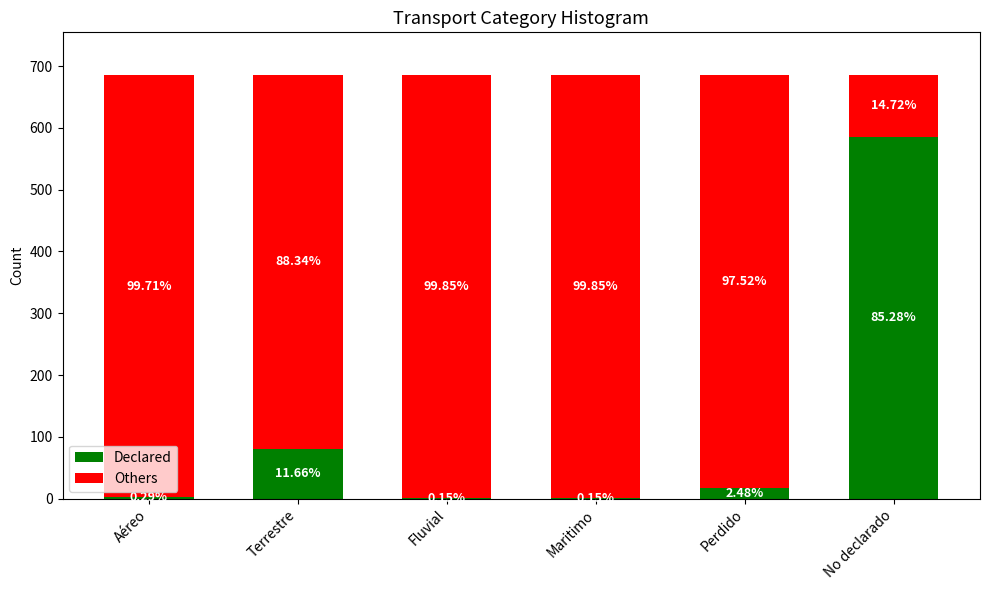

Are the bars grouped side by side (vs. stacked)?

No